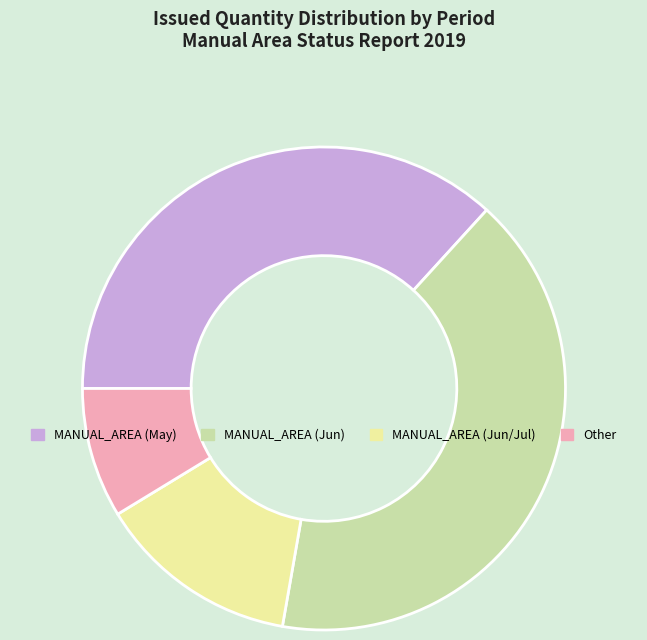

Is there a majority slice in this chart?

No